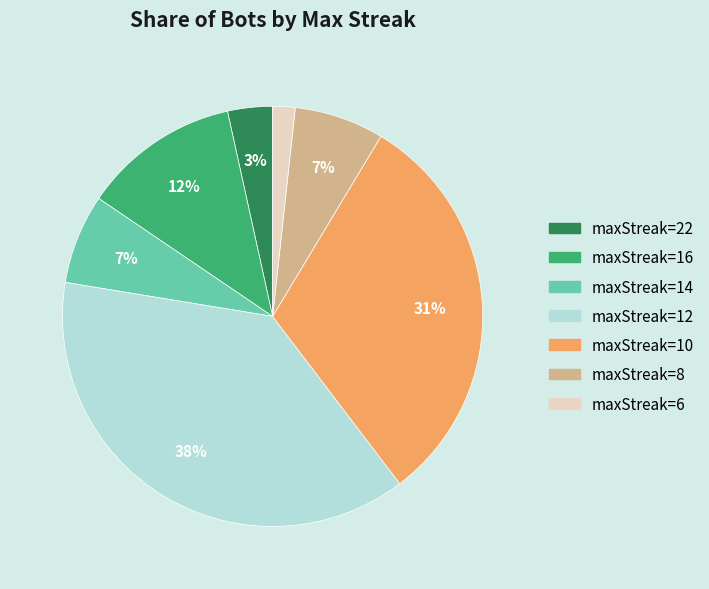

Which category has the biggest portion of the pie?

maxStreak=12